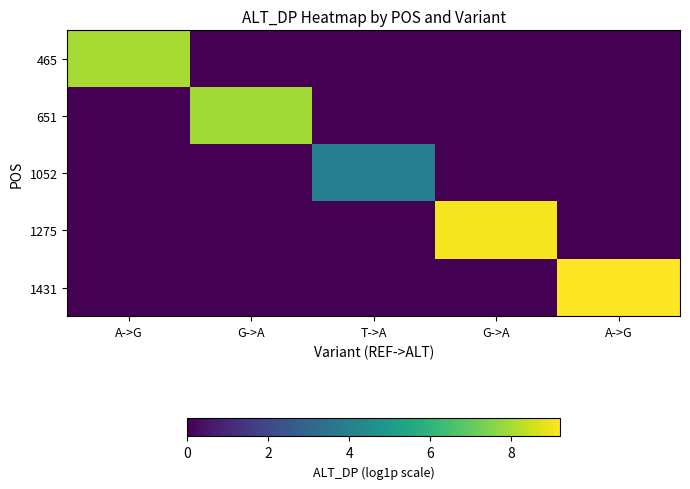

Which series has the largest total across all categories?

1431